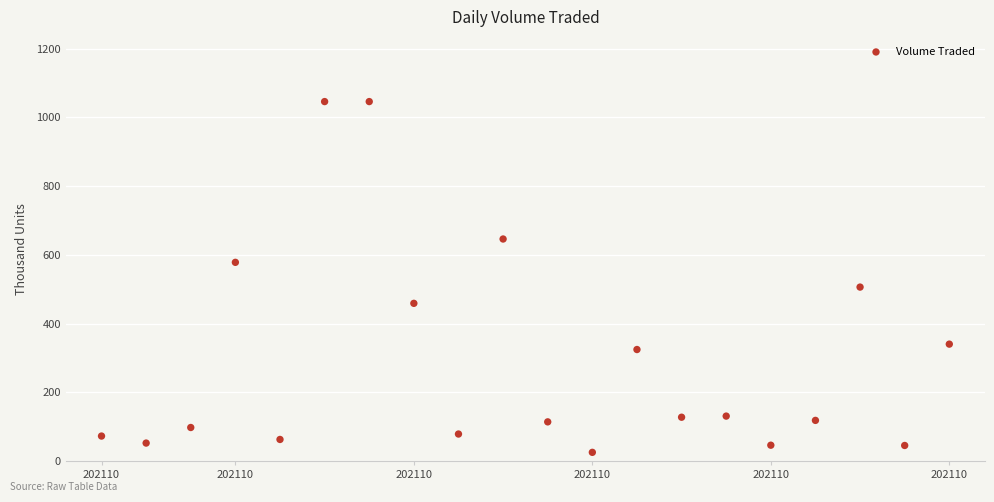

What Y value in the scatter plot is closest to 535?

506.0